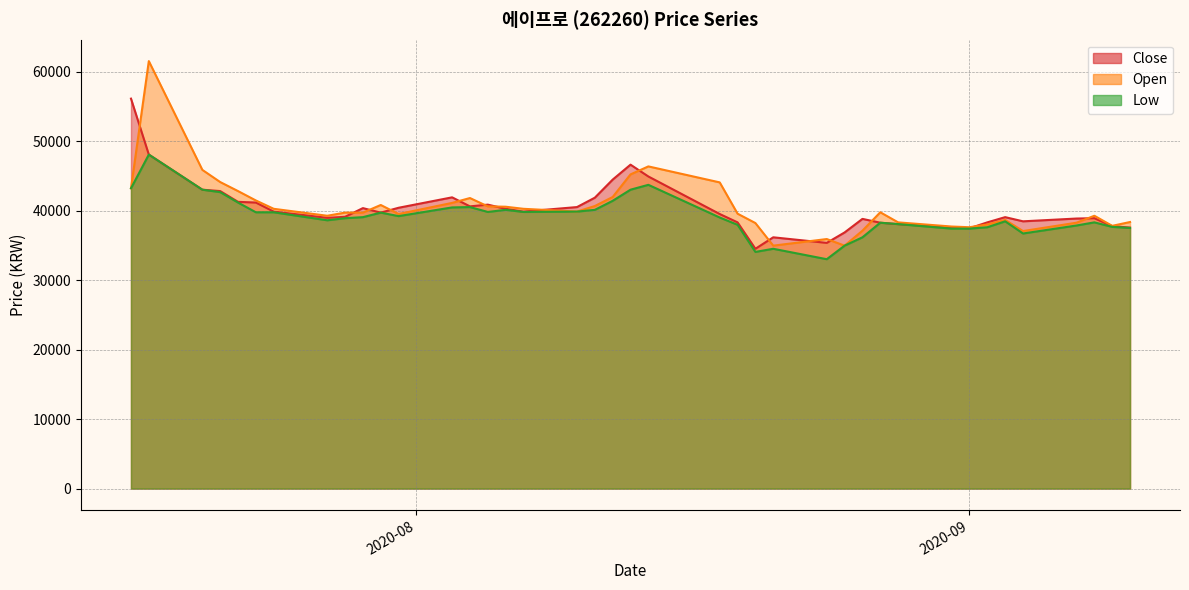

What are all the series names shown in the legend?

Close, Open, Low